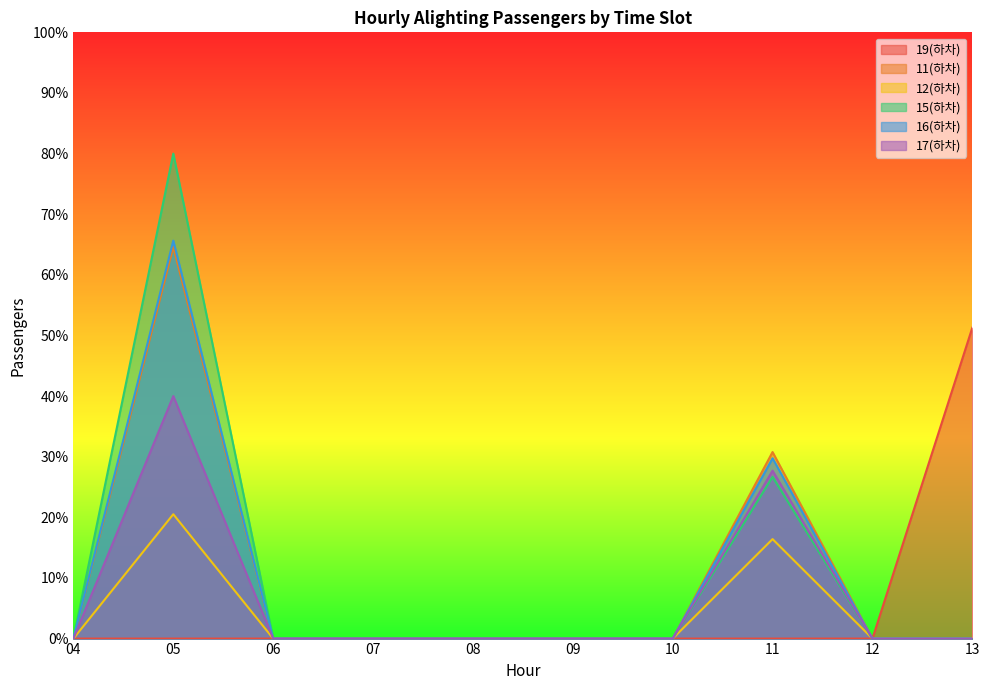

What is the greatest value displayed?

80.0